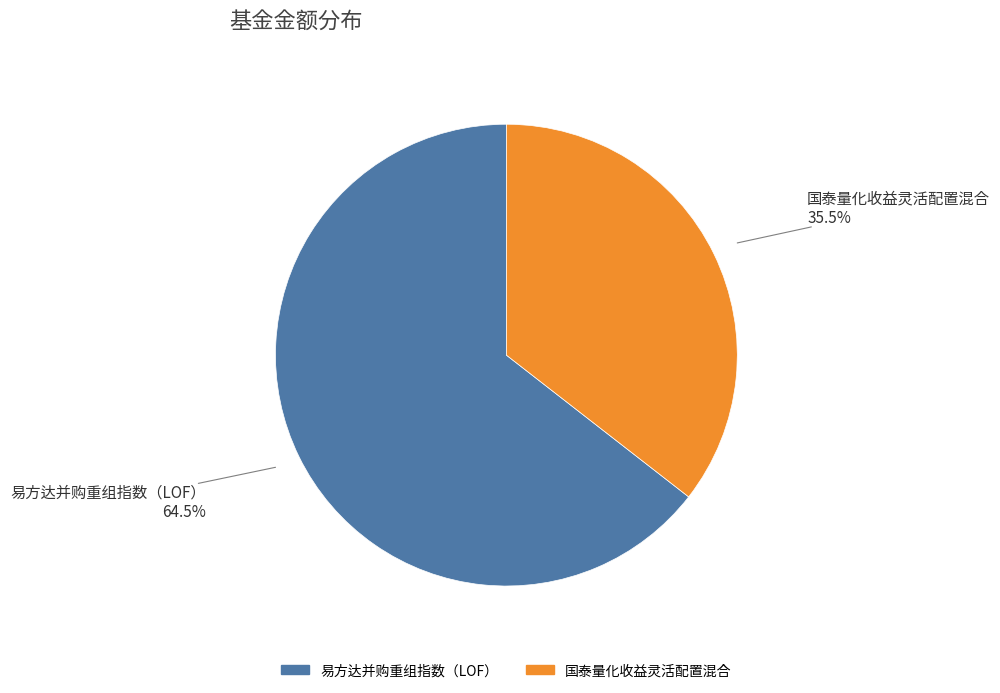

Does any single category account for the majority?

Yes